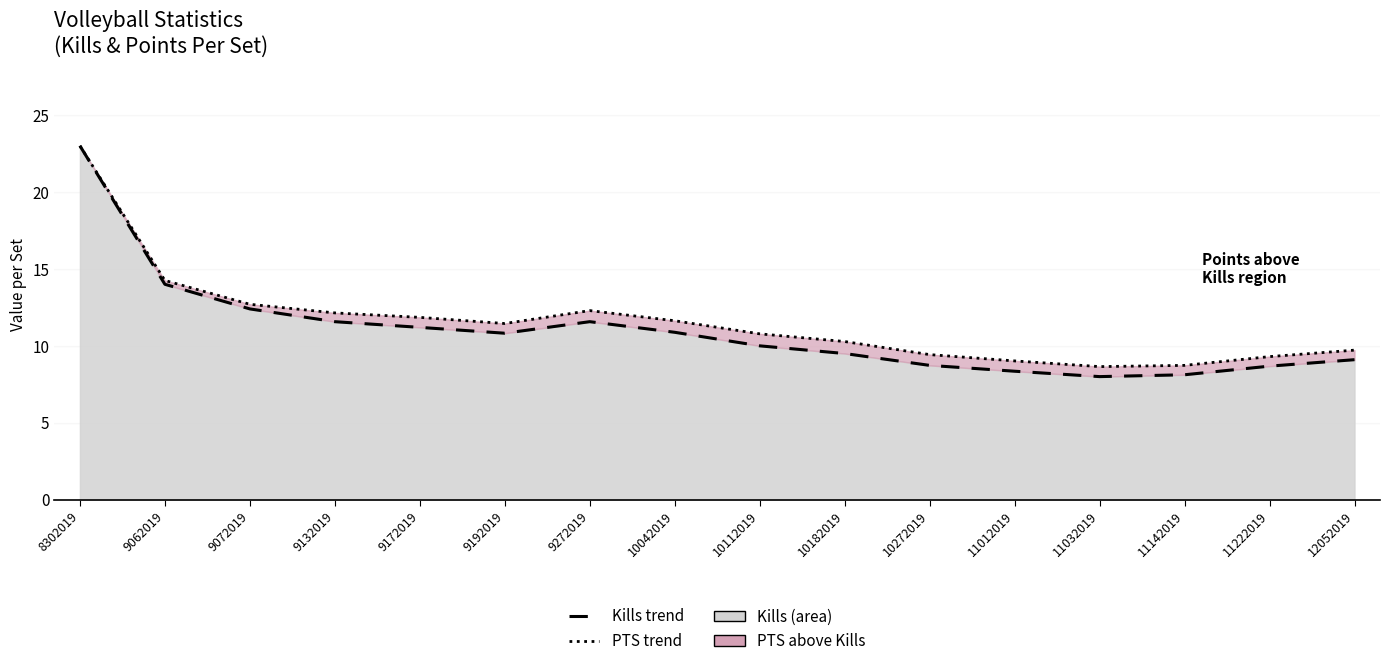

What is the total value across all series at 10112019?

20.8